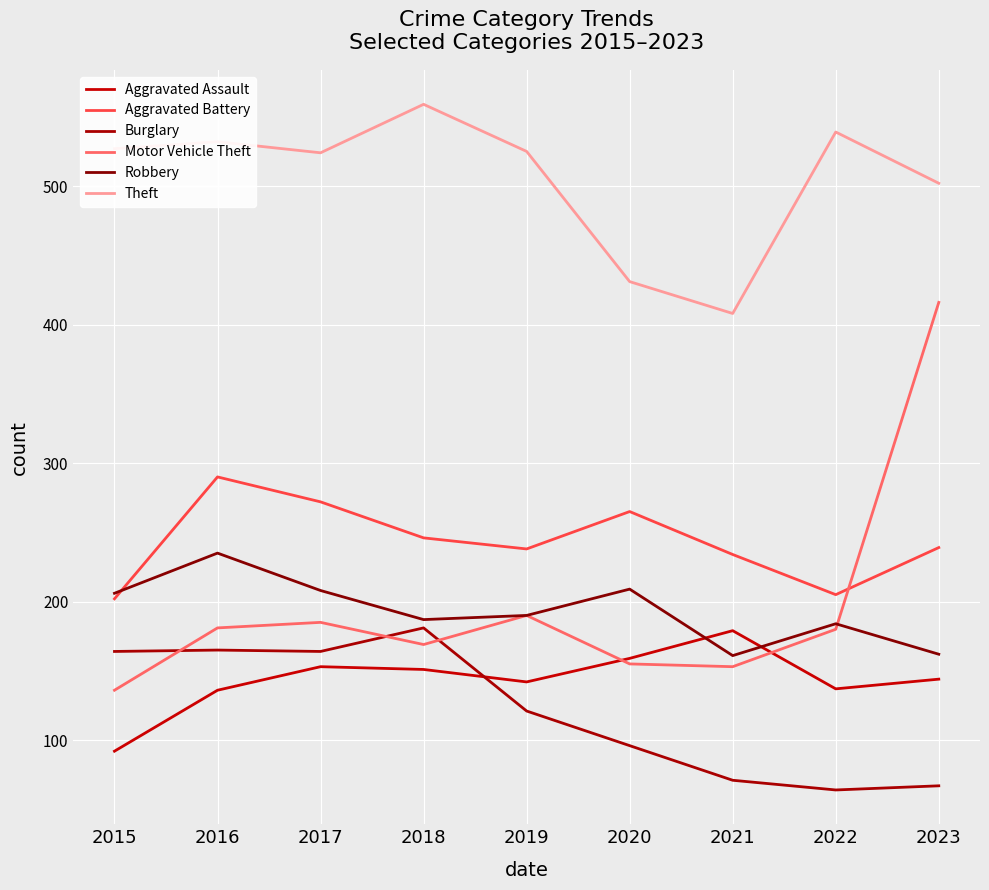

The Motor Vehicle Theft series shows 136 at 2015. True or false?

True